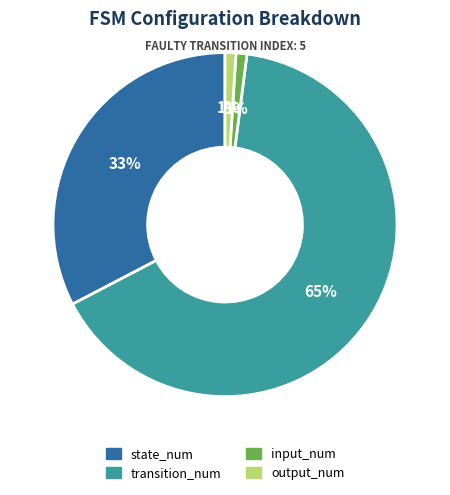

What is the largest slice in the pie chart?

transition_num